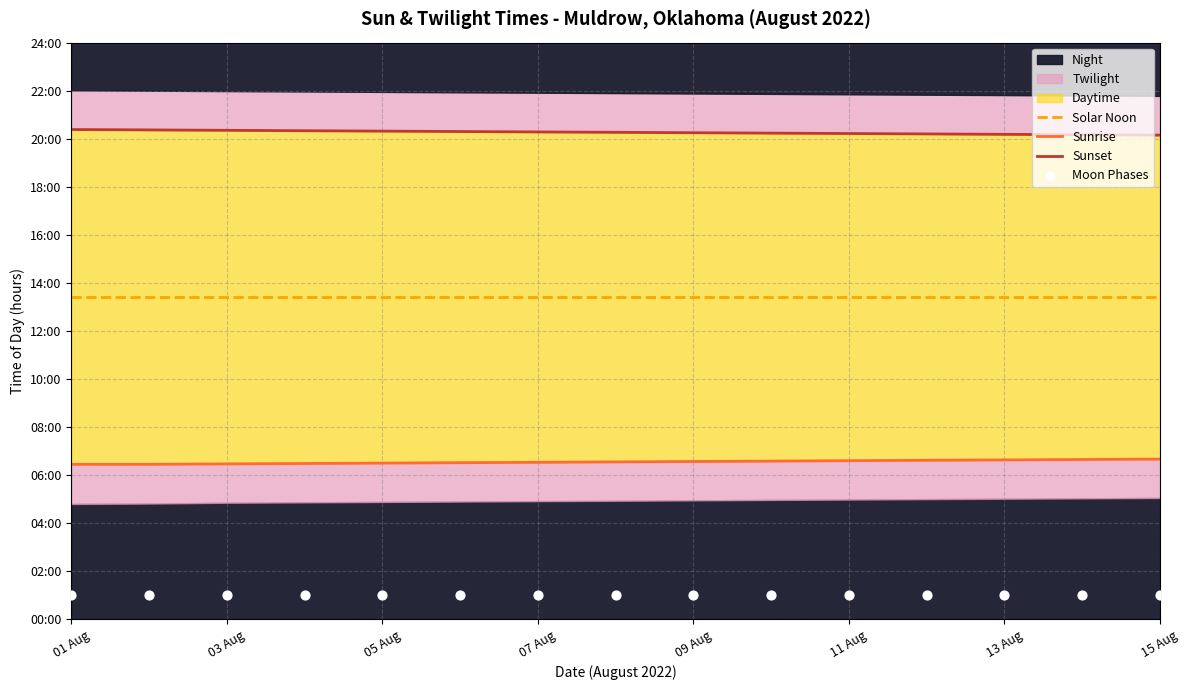

Which series reaches the maximum Y coordinate?

Sunset